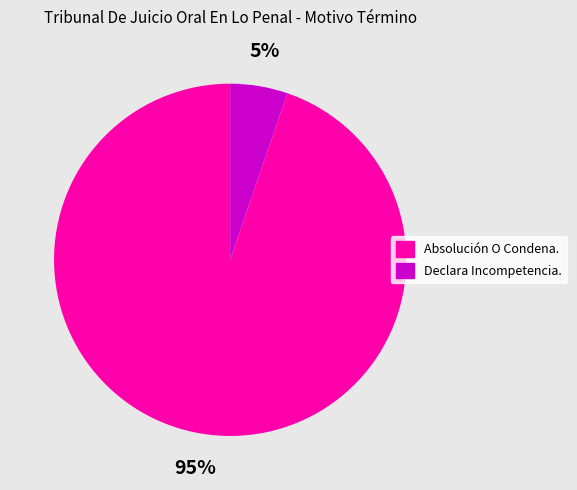

What percentage is the Declara Incompetencia. slice, to the nearest percent?

5%